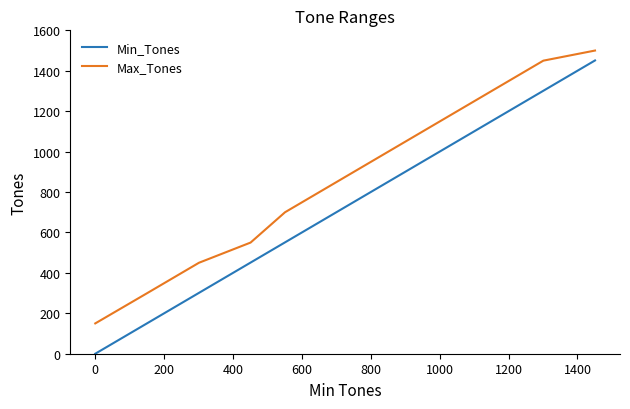

What is the lowest value of the Max_Tones series?

150